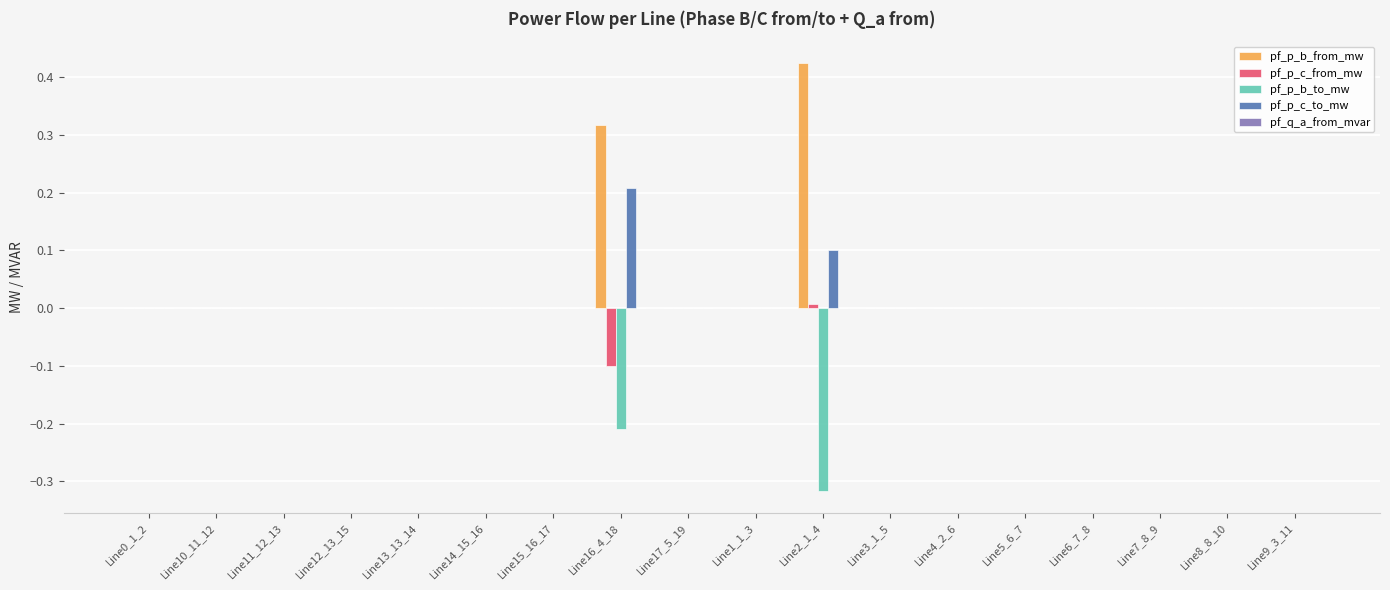

Which label corresponds to the largest value in the chart?

Line2_1_4